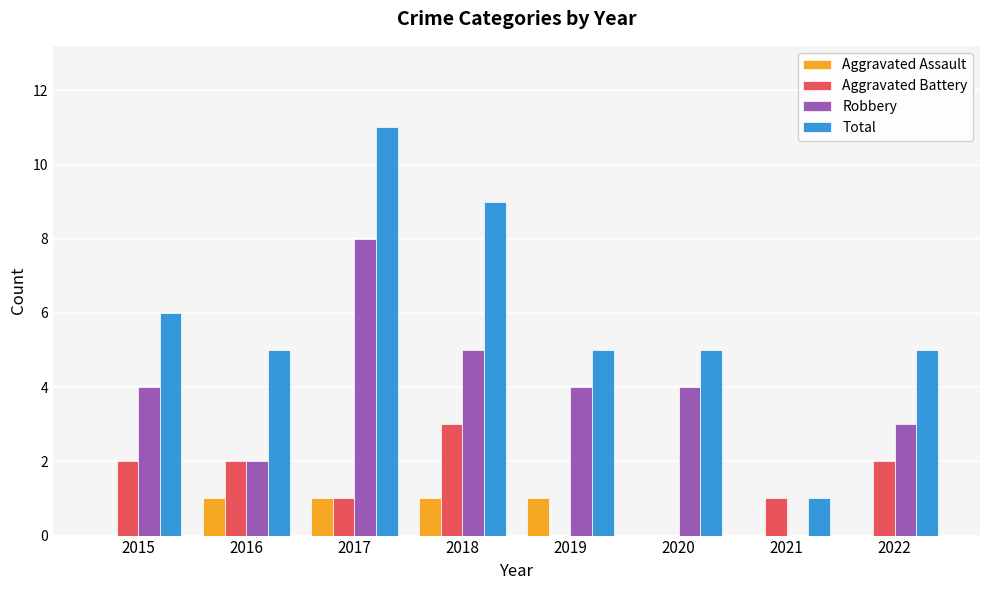

Which series has the widest spread of values?

Total